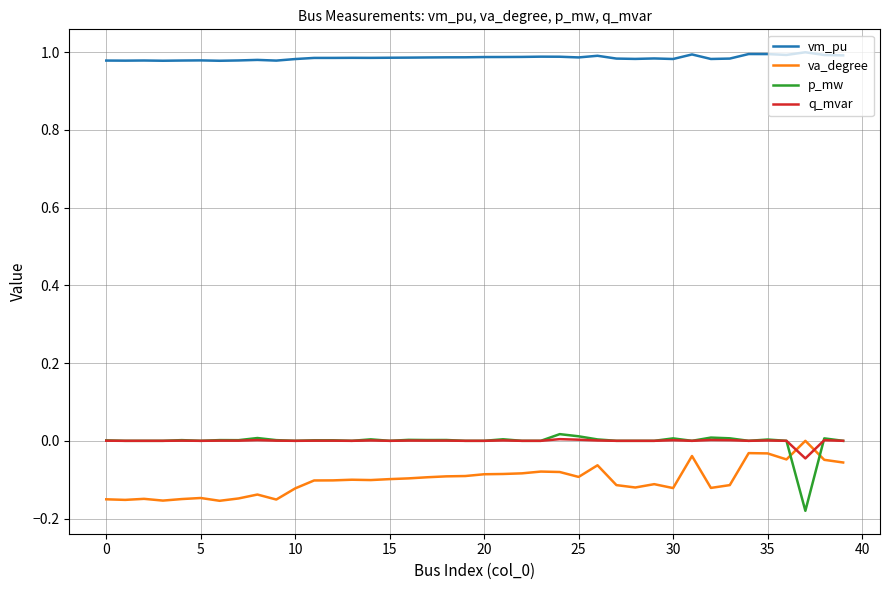

Which series ends up on top after the final intersection of p_mw and va_degree?

p_mw